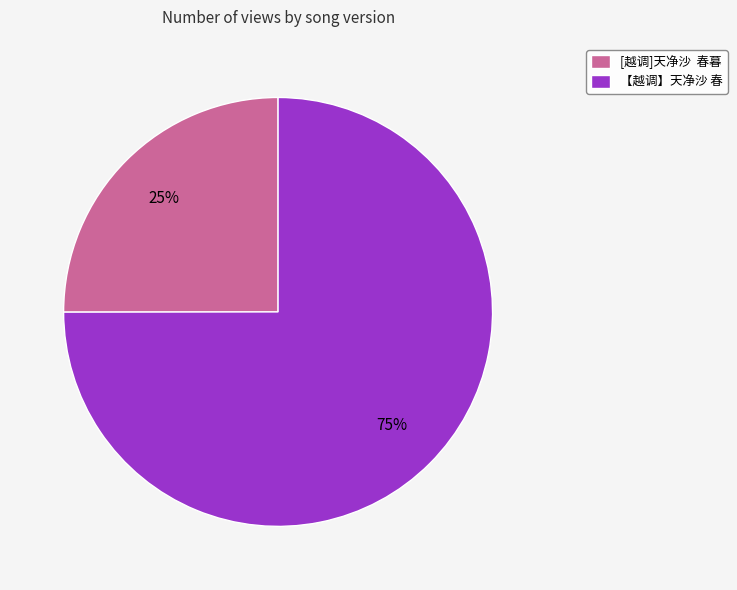

To the nearest percent, what percentage of the pie is [越调]天净沙 春暮?

25%